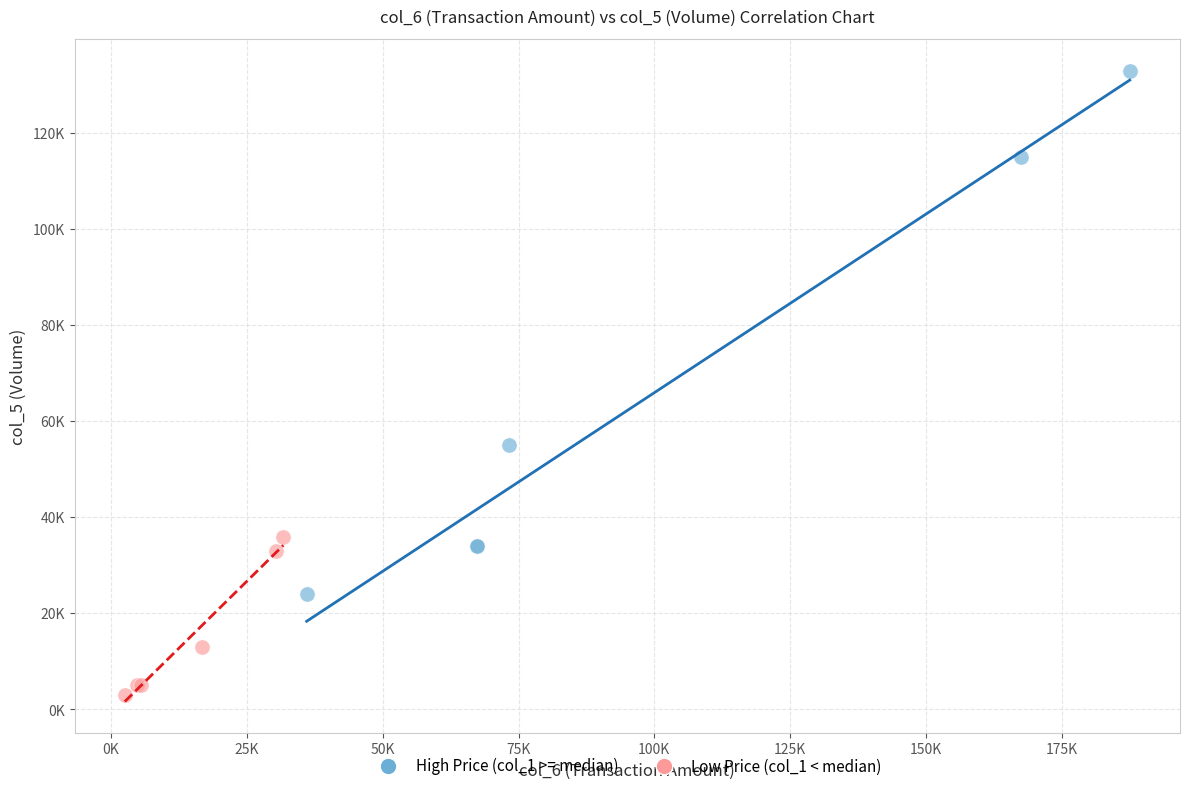

What are all the series names shown in the legend?

High Price (col_1 >= median), Low Price (col_1 < median)